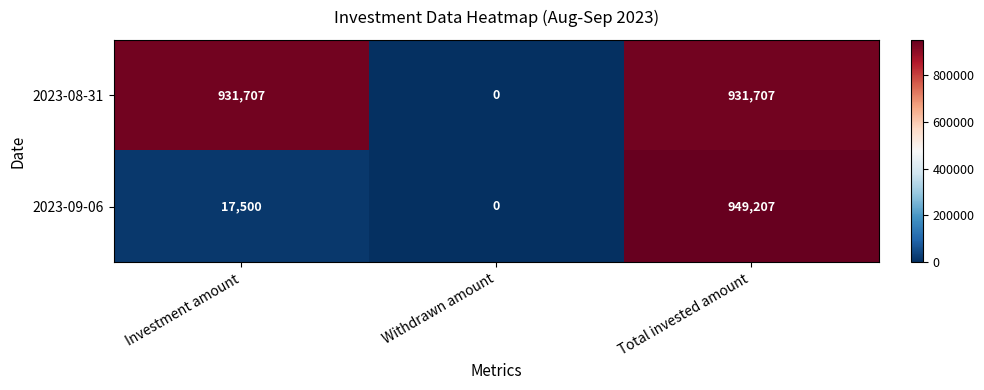

Reading left to right, extract all data points from this chart.

2023-08-31: Investment amount=931707	Withdrawn amount=0	Total invested amount=931707
2023-09-06: Investment amount=17500	Withdrawn amount=0	Total invested amount=949207